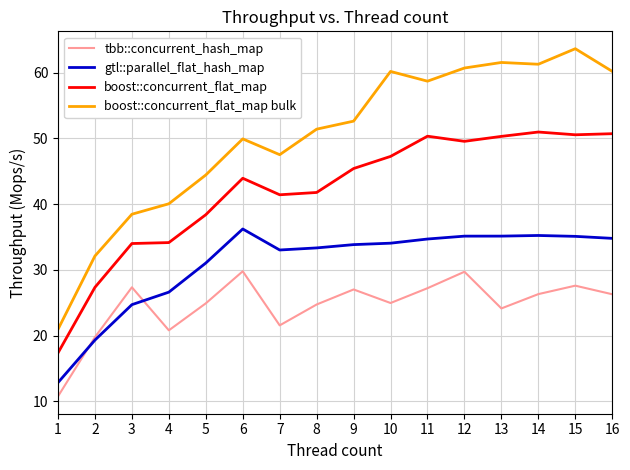

At 11, list the series in order from largest to smallest.

boost::concurrent_flat_map bulk, boost::concurrent_flat_map, gtl::parallel_flat_hash_map, tbb::concurrent_hash_map